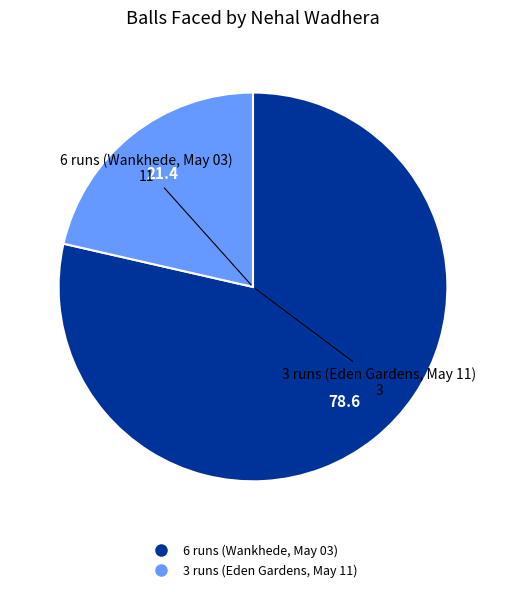

Combined, do 3 runs (Eden Gardens, May 11) and 6 runs (Wankhede, May 03) account for over 50%?

Yes